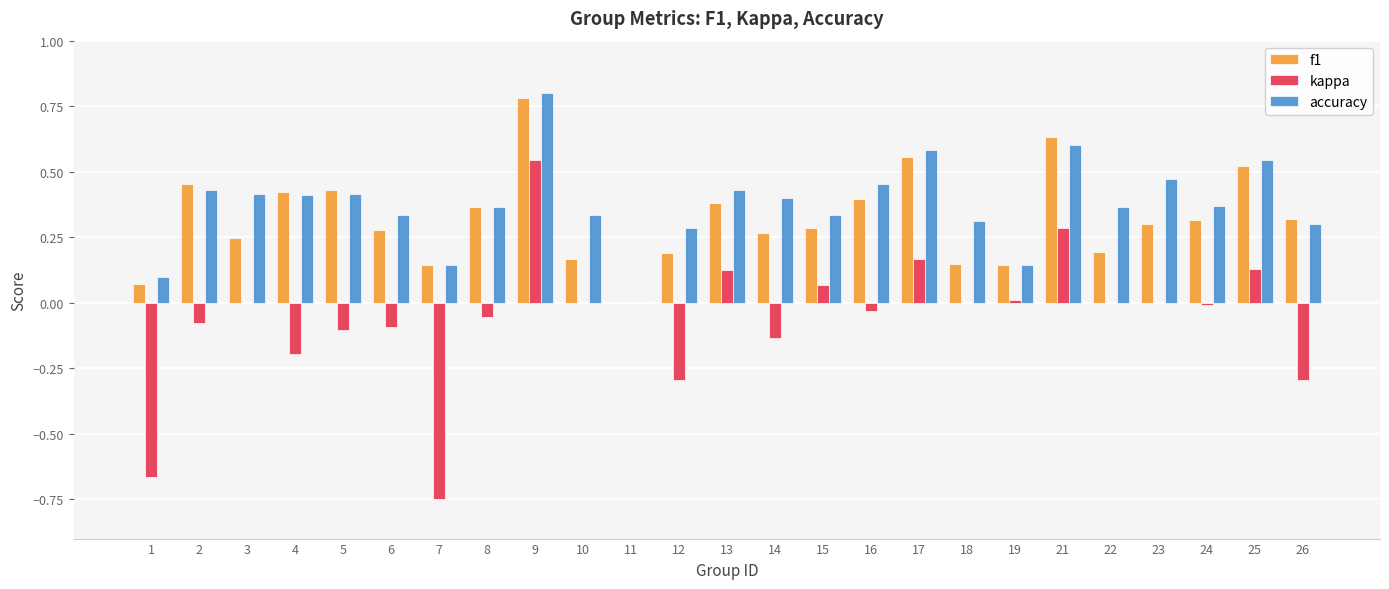

True or false: kappa has a value of -0.1 at 5.

True